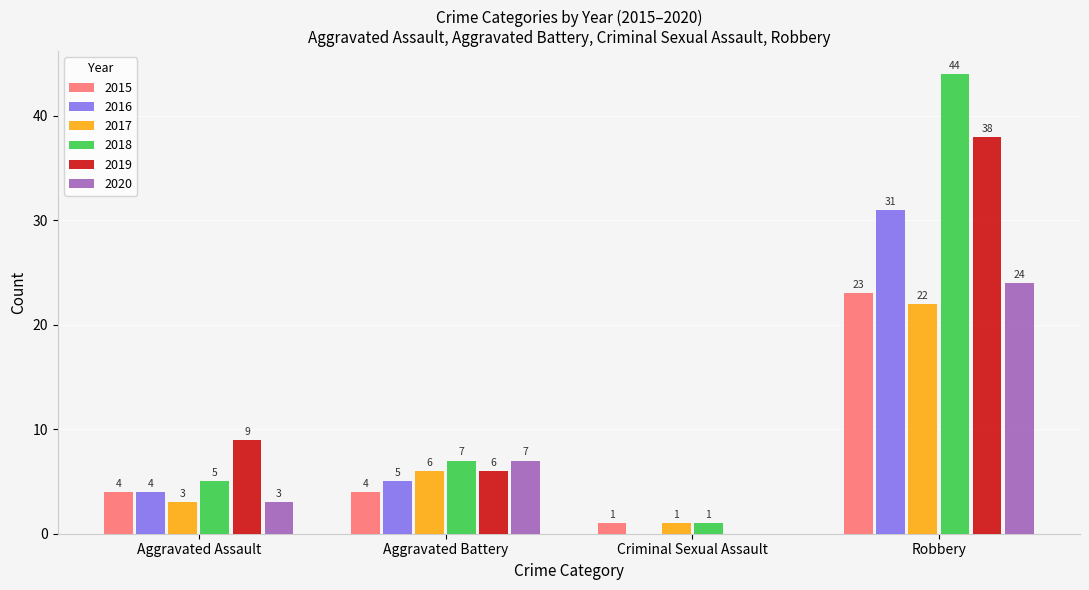

What is the sum of all 2015 values?

32